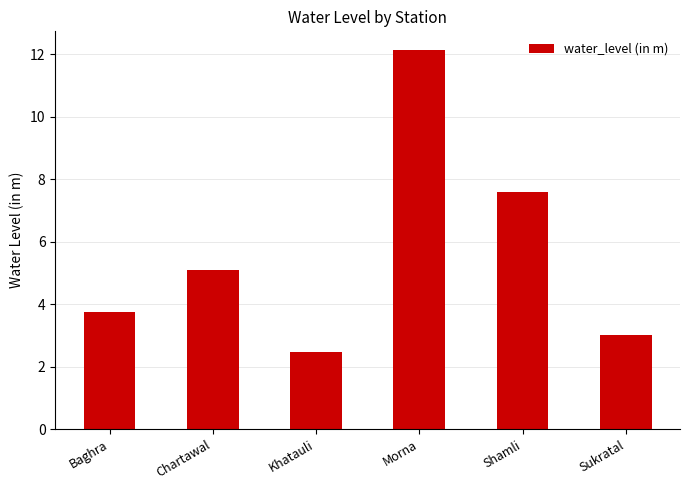

What is the difference between the maximum and second lowest values?

9.1